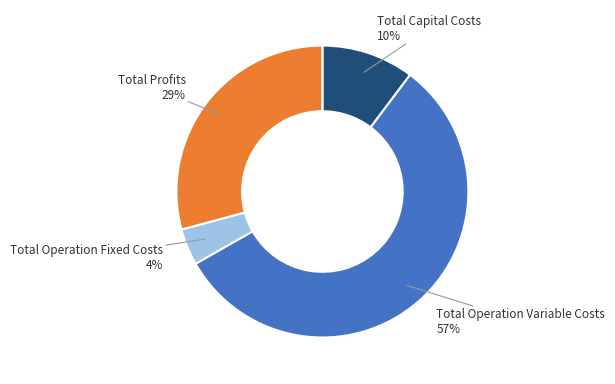

Does any single category account for the majority?

Yes